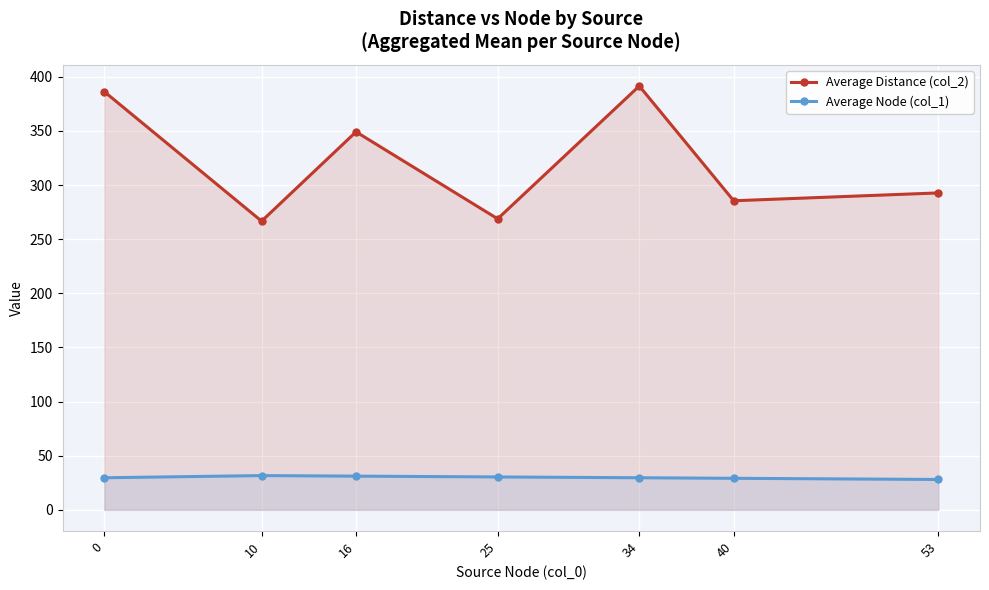

Which label corresponds to the largest value in the chart?

34